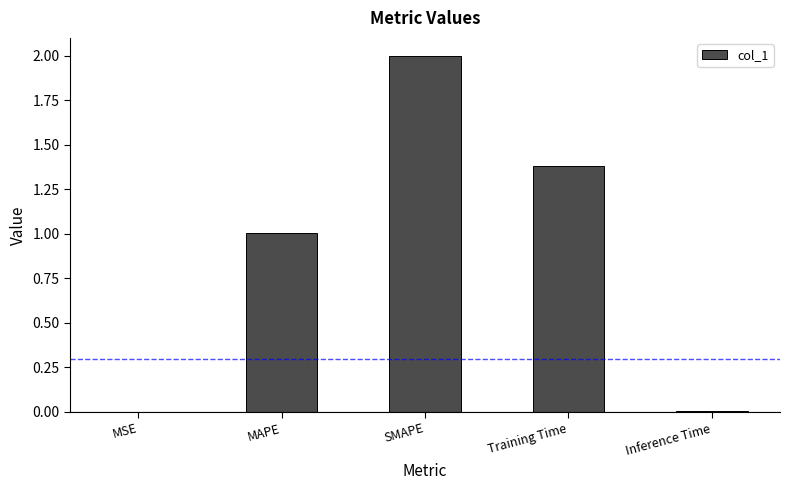

Approximately how many times larger is the value at SMAPE compared to MAPE?

2.0